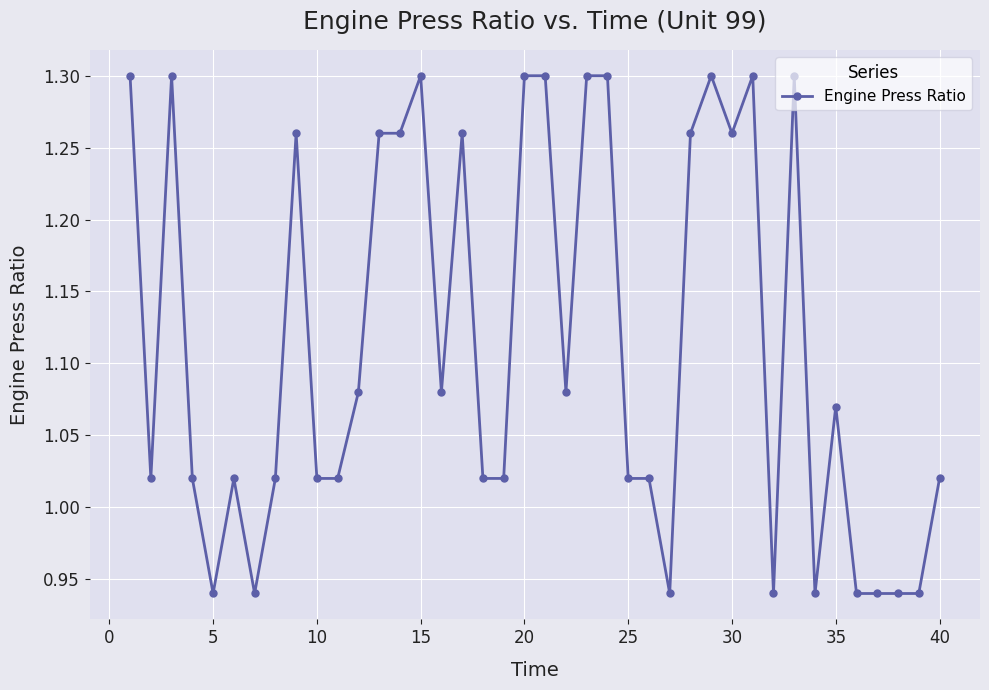

True or false: the data has more than 0 interior local peaks.

True